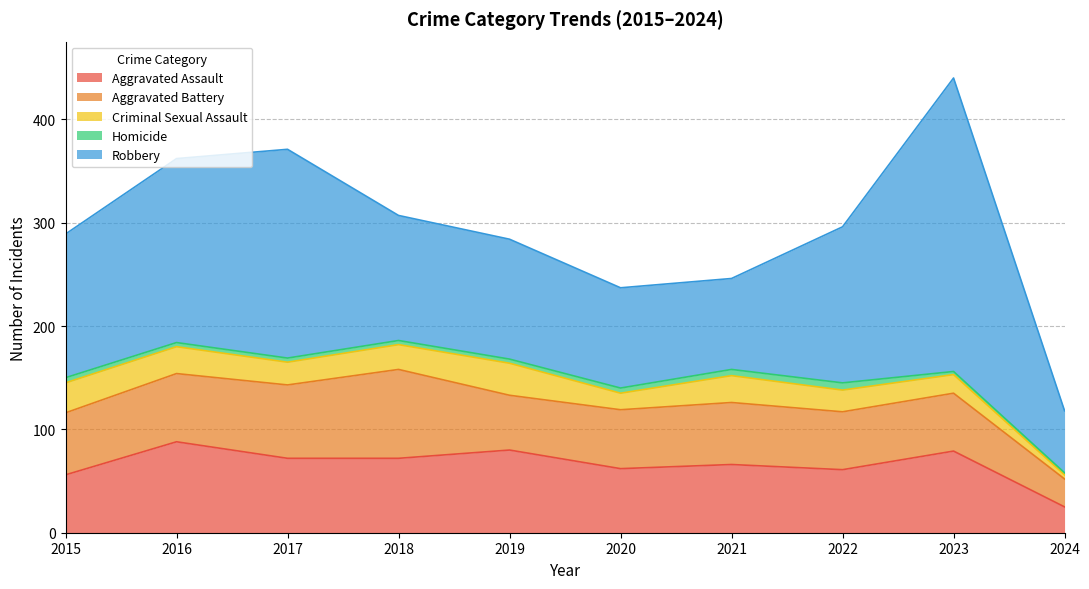

What is the sum of all Homicide values?

44